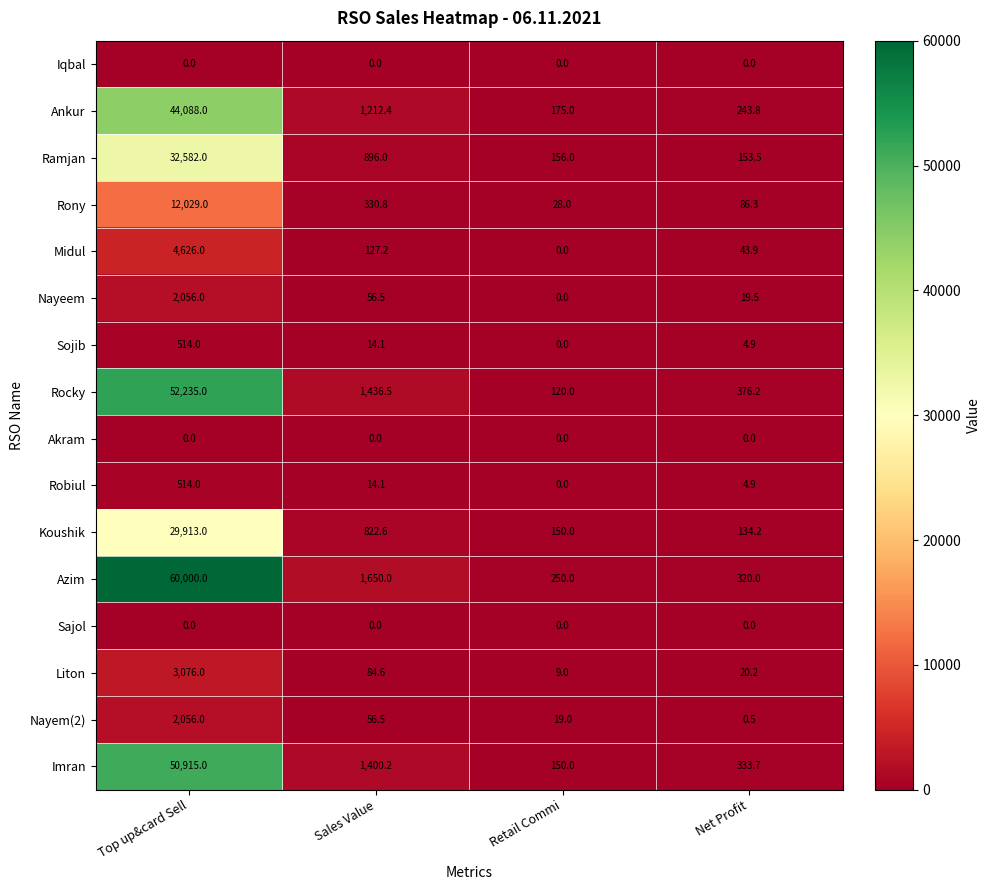

What is the difference between the second highest and second lowest values in the Liton series?

64.4